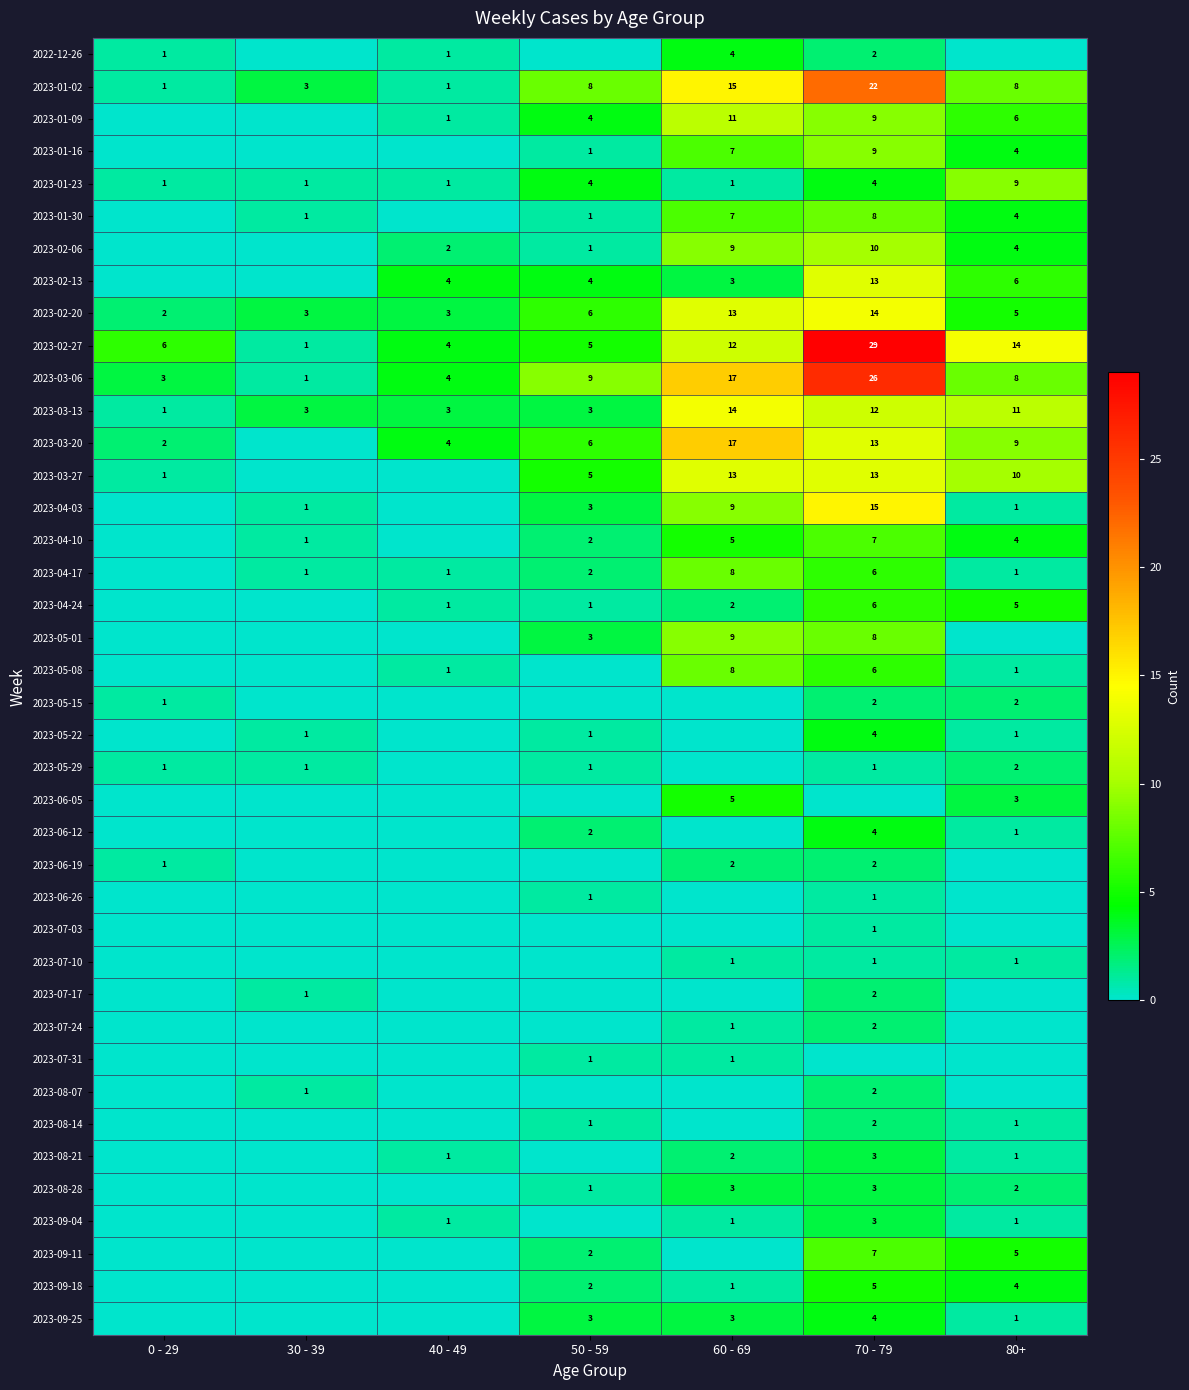

What is the sum of the 2023-02-27 values at 80+ and 0 - 29?

20